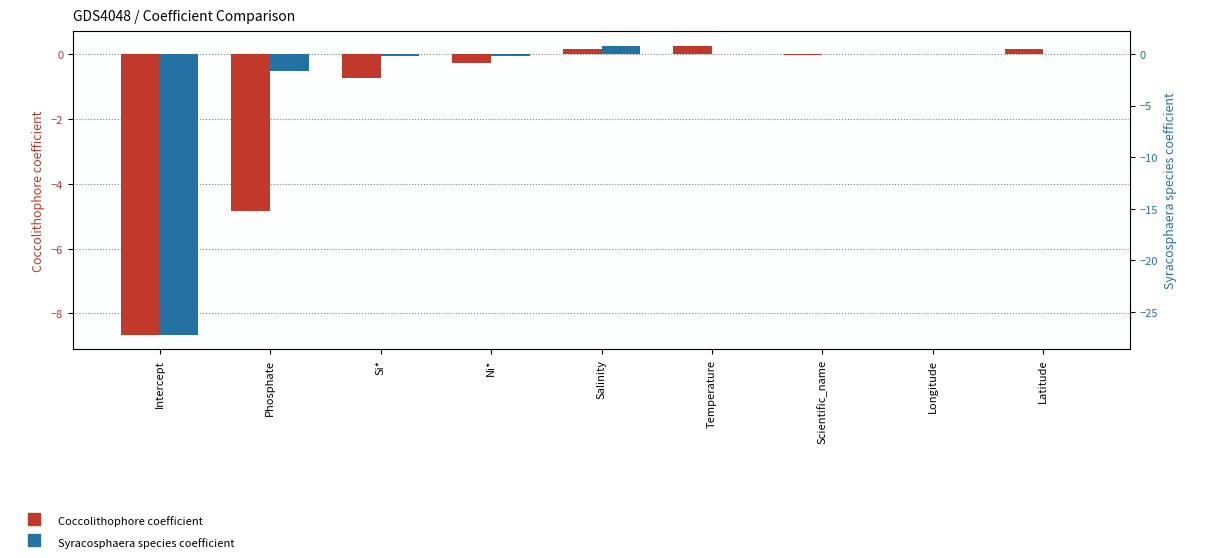

What is the smallest value displayed?

-27.2